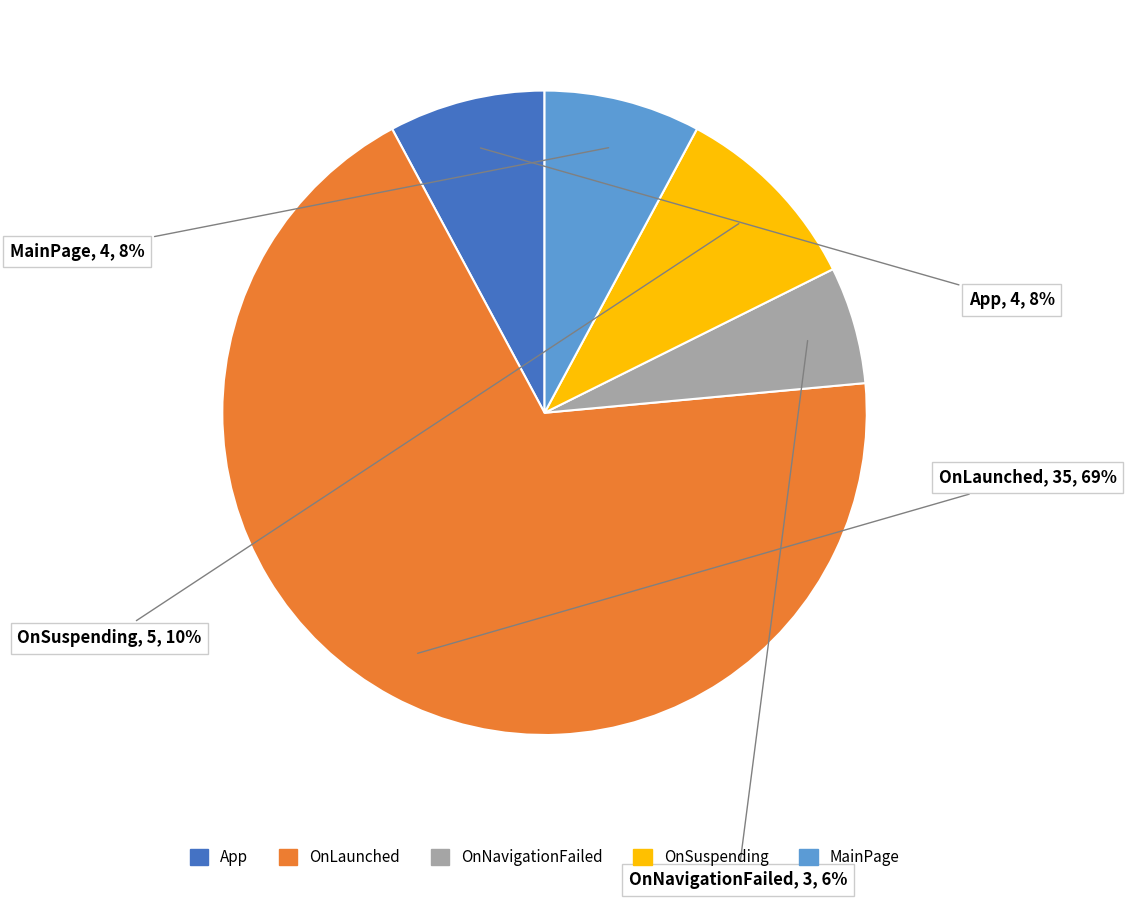

To the nearest percent, what is the combined percentage of OnSuspending and OnNavigationFailed?

16%